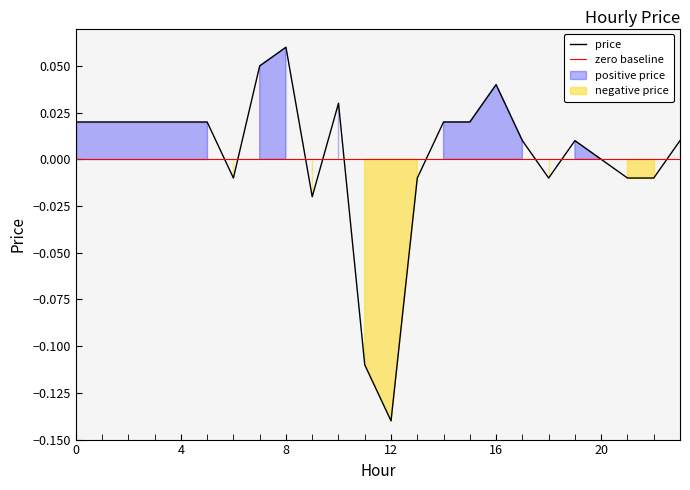

Is it true that the value at 16 is 0.0?

True